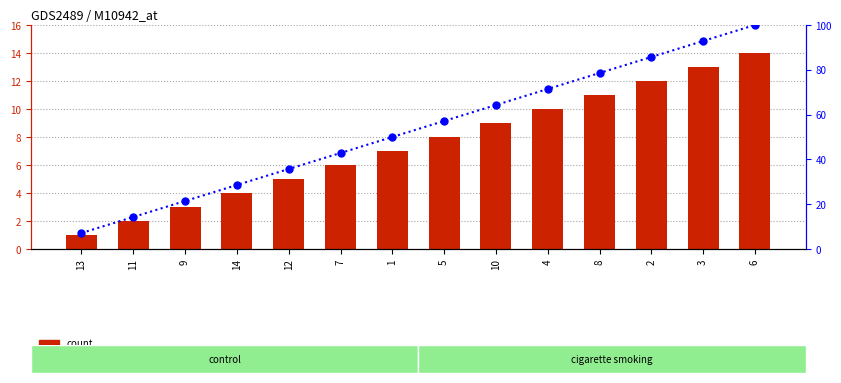

At which label does percentile rank within the sample first exceed 57?

5